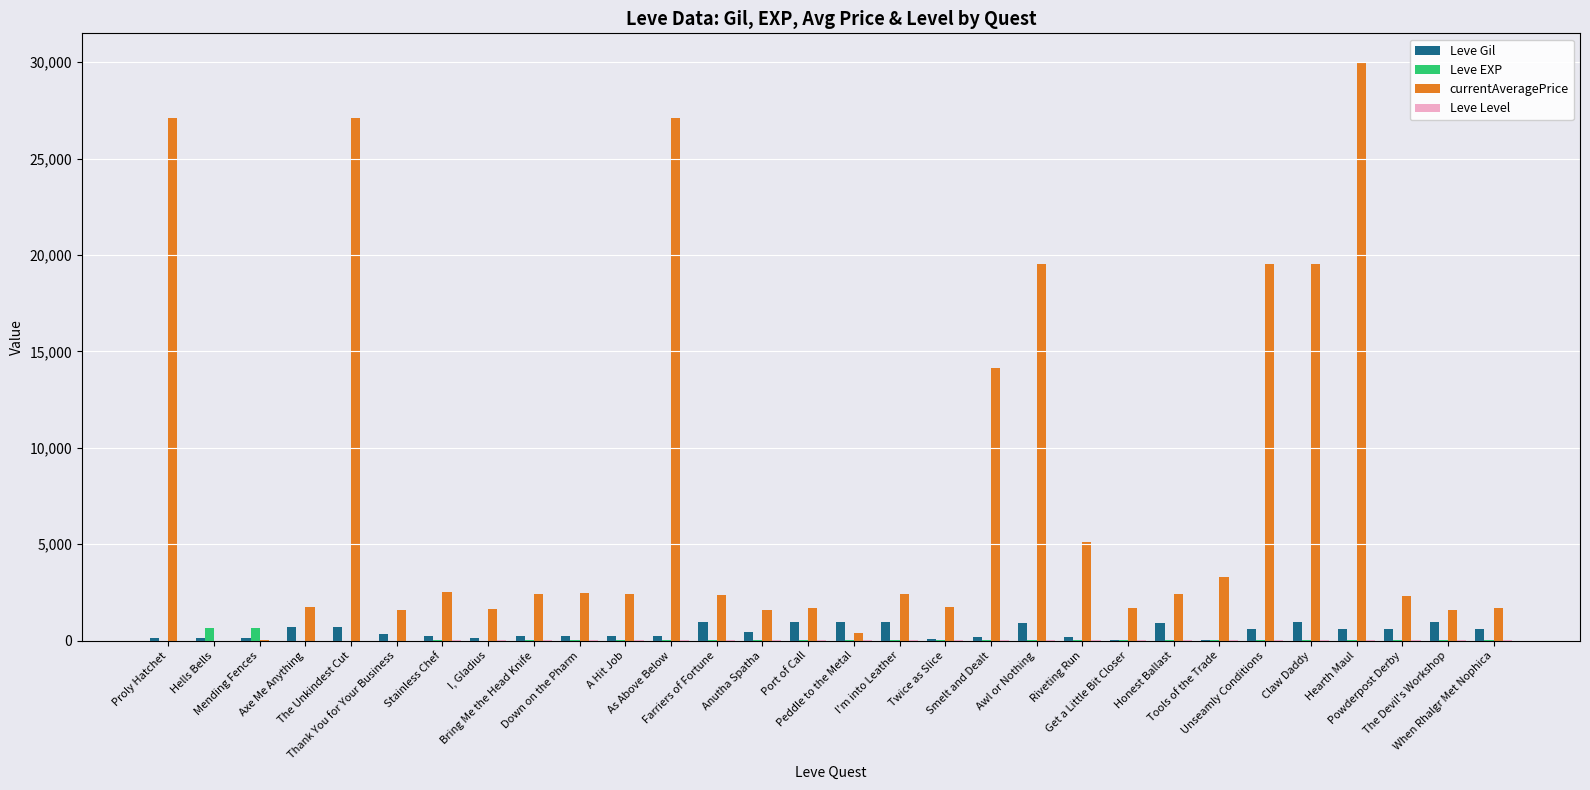

What is the greatest value displayed?

30000